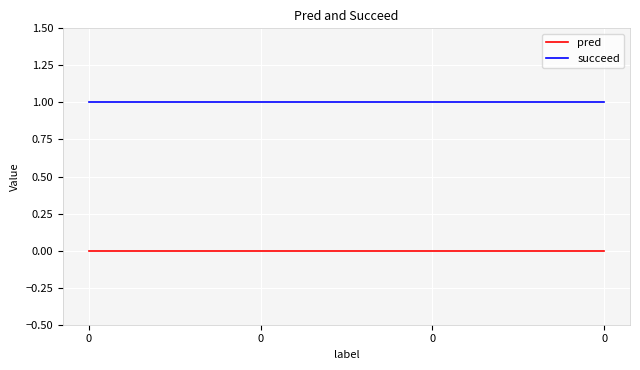

List the series in order of their overall mean, lowest first.

pred, succeed